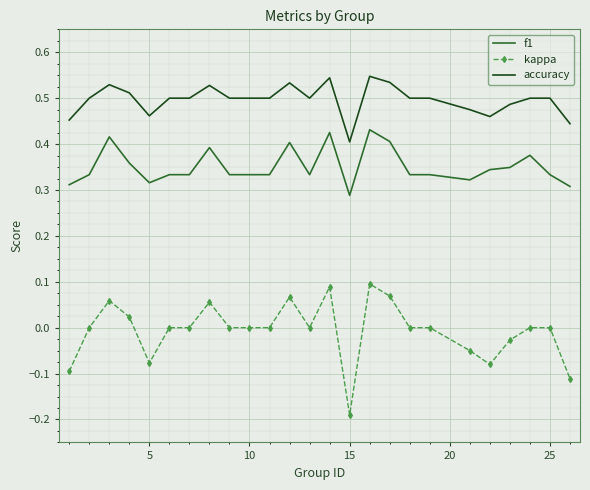

List the series in order of their overall mean, highest first.

accuracy, f1, kappa